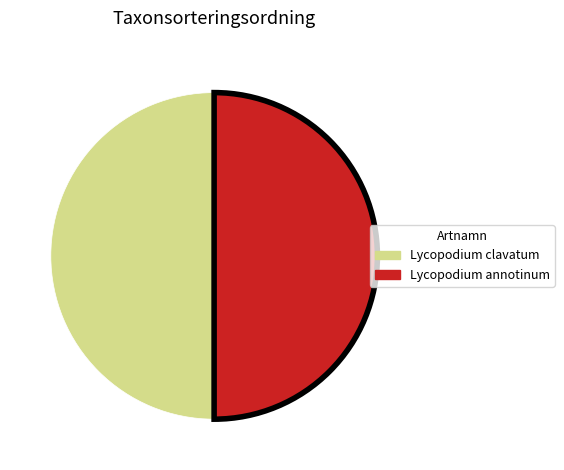

Approximately how many times larger is the value at Lycopodium annotinum compared to Lycopodium clavatum?

1.0